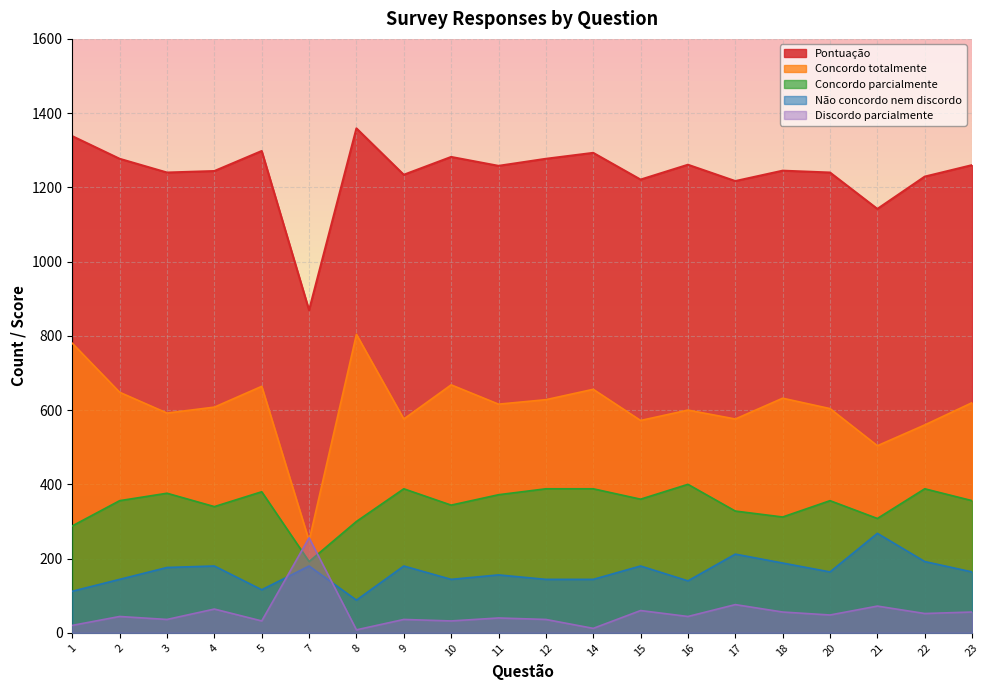

True or false: Concordo totalmente and Pontuação cross at least once.

False